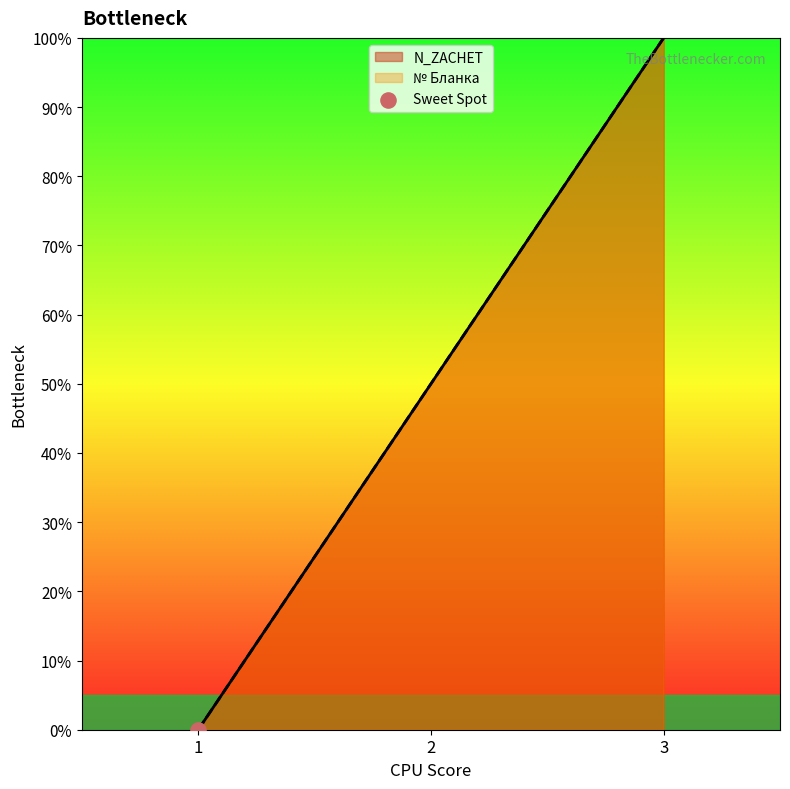

Is the value of № Бланка at 3 greater than the value of N_ZACHET at 3?

Yes